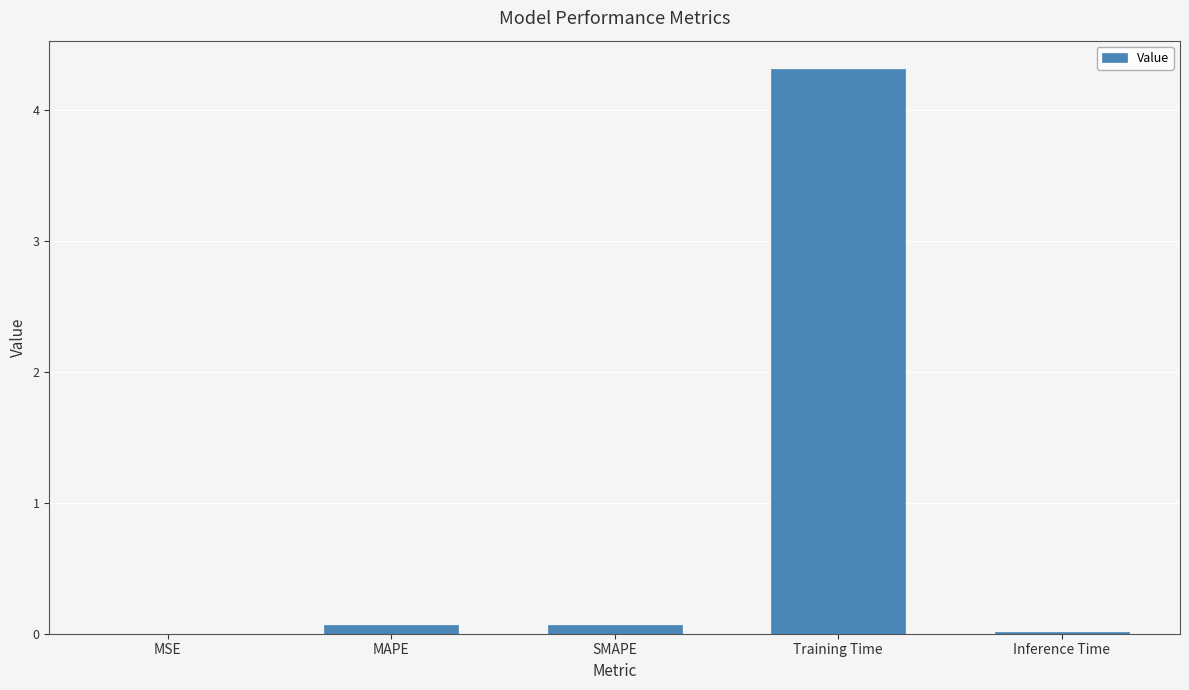

Read the value at Training Time.

4.3